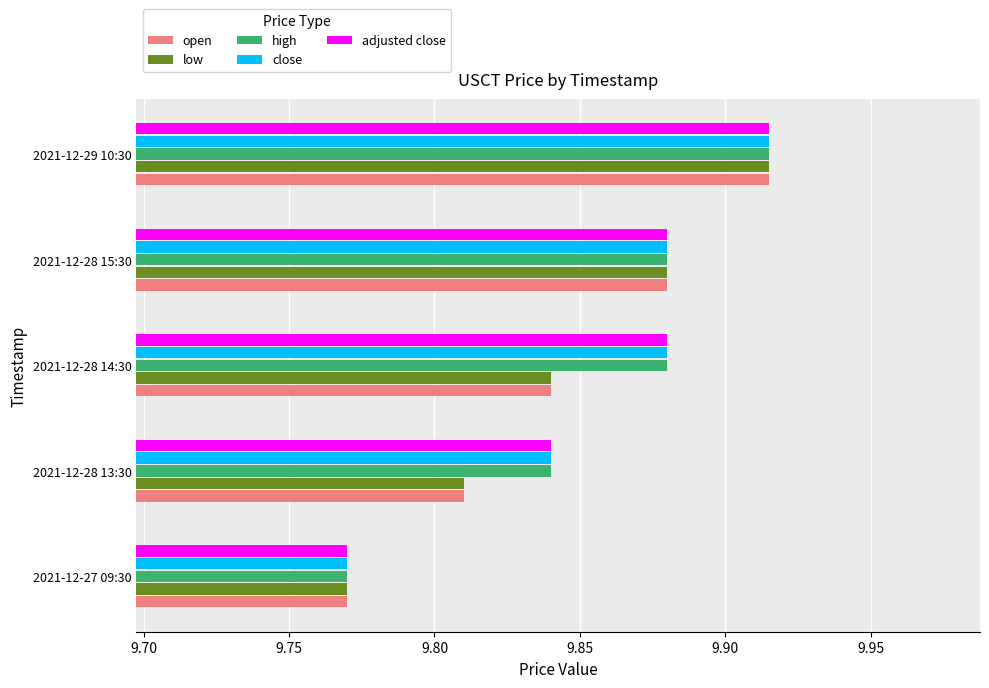

Is the value of high at 2021-12-29 10:30 greater than the value of low at 2021-12-28 15:30?

Yes